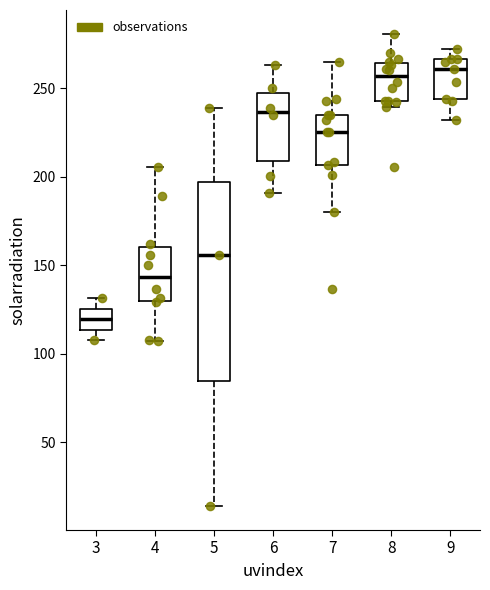

Reading left to right, transcribe this box plot: for each box, give where its median line is, the range the box spans, and where its two whiskers end, as read against the y-axis. The values are not printed on the chart, so give them approximately, as read against the axis.

3: median 120, box 115 to 125, whiskers 110 to 130
4: median 145, box 130 to 160, whiskers 105 to 205
5: median 155, box 85 to 195, whiskers 15 to 240
6: median 235, box 210 to 245, whiskers 190 to 265
7: median 225, box 205 to 235, whiskers 180 to 265
8: median 255, box 245 to 265, whiskers 240 to 280
9: median 260, box 245 to 265, whiskers 230 to 270